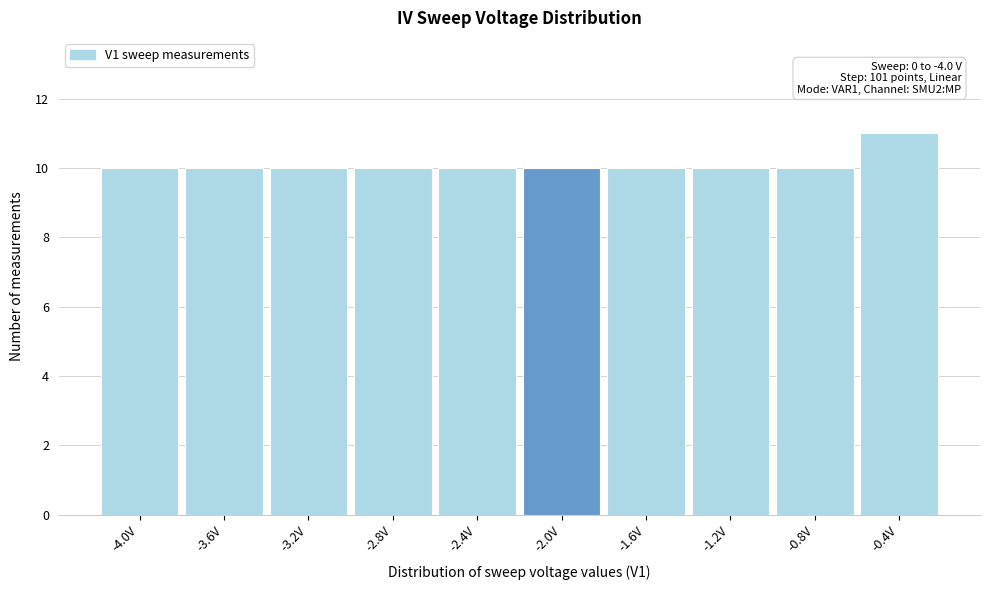

Reading right to left, extract all data points from this chart.

-0.4V=11	-0.8V=10	-1.2V=10	-1.6V=10	-2.0V=10	-2.4V=10	-2.8V=10	-3.2V=10	-3.6V=10	-4.0V=10